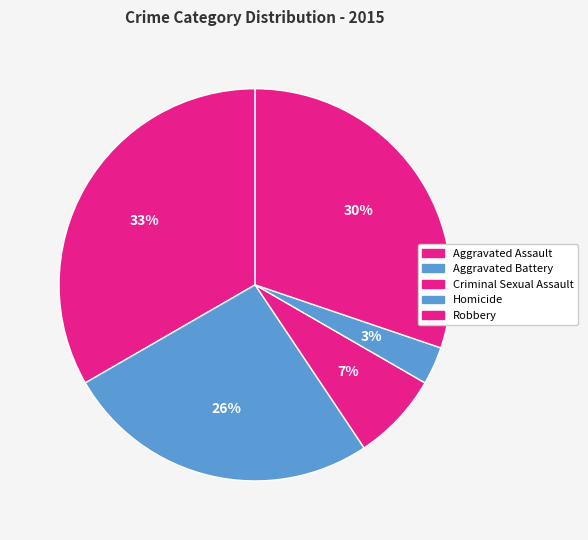

How many slices are in this pie chart?

5